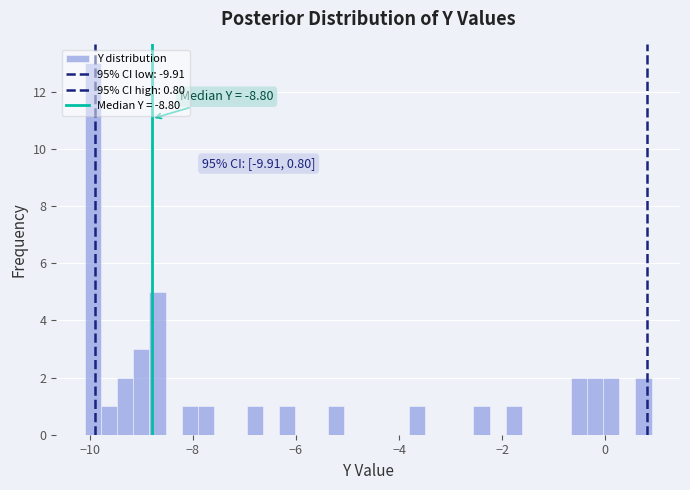

Around what value on the x-axis is the tallest bar? Give the approximate position of its centre, as read against the axis.

-10.0